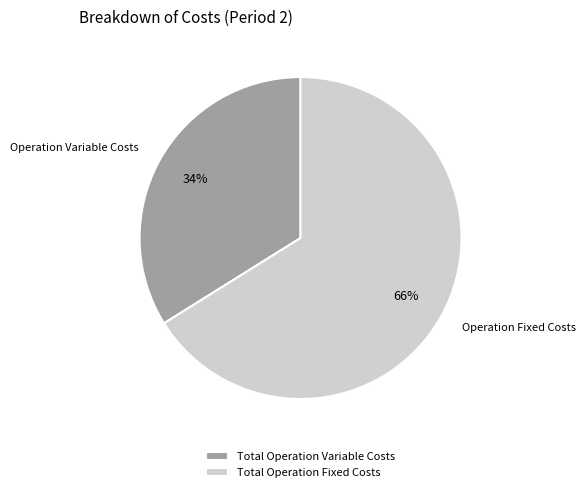

Rank the categories by value from lowest to highest.

Total Operation Variable Costs, Total Operation Fixed Costs